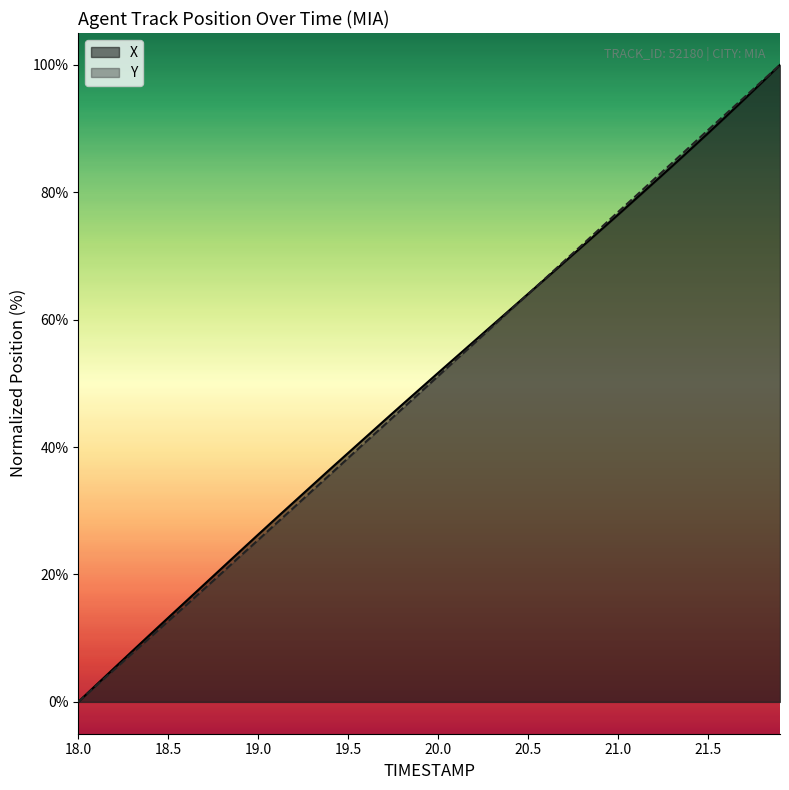

Rank the series at 19.2 from highest to lowest value.

X, Y